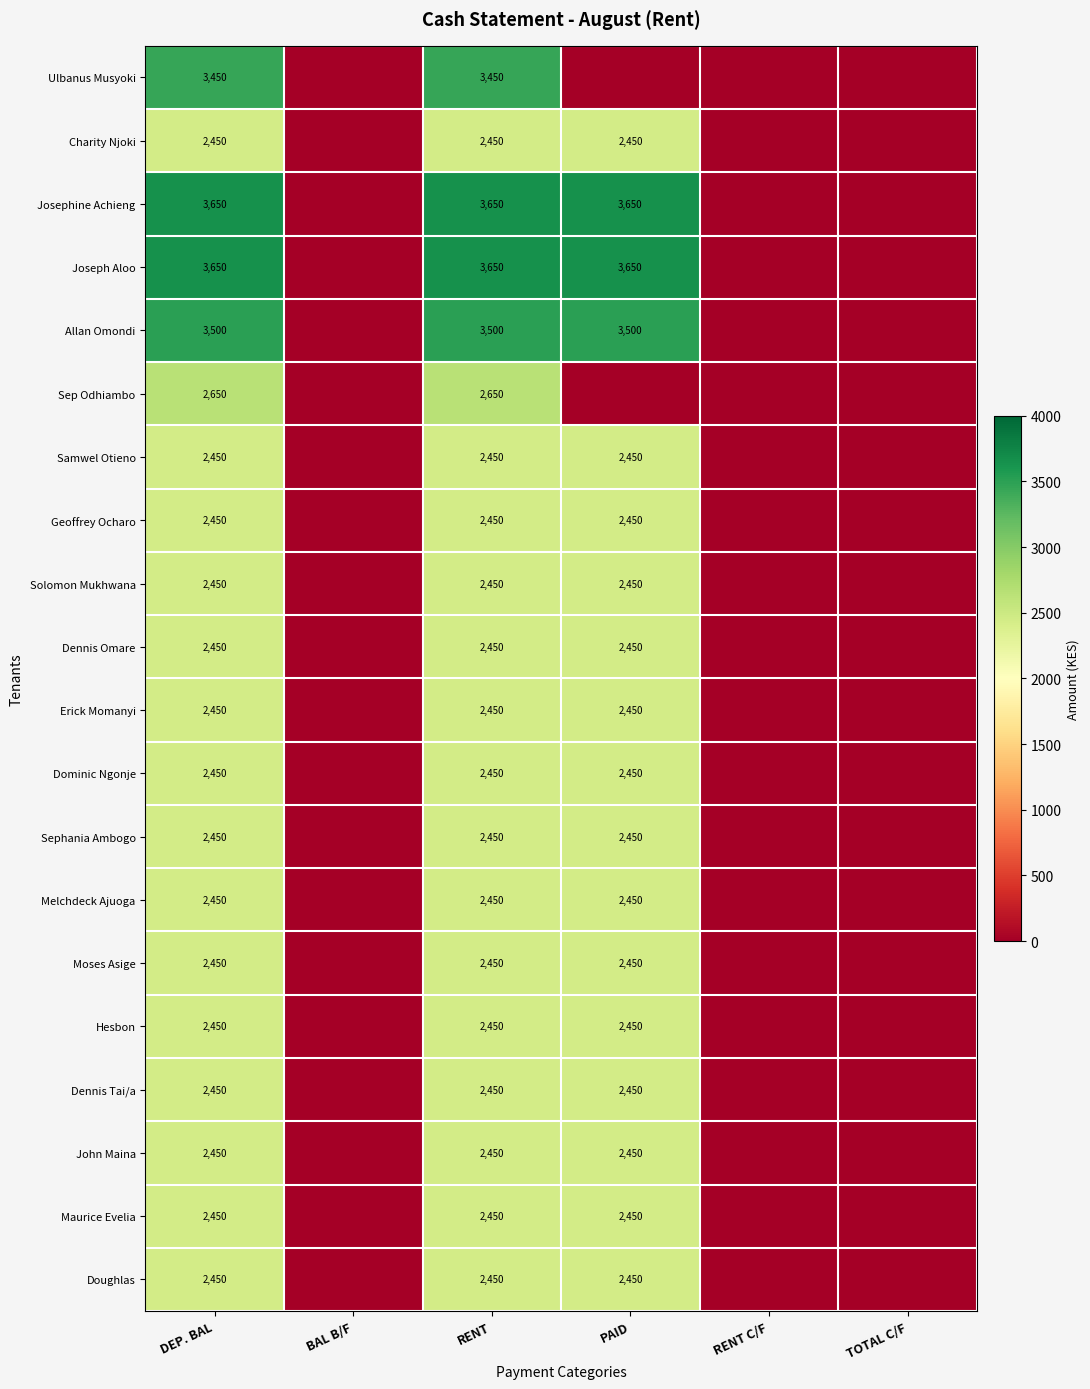

Is the value of Sephania Ambogo at DEP. BAL greater than the value of Josephine Achieng at PAID?

No